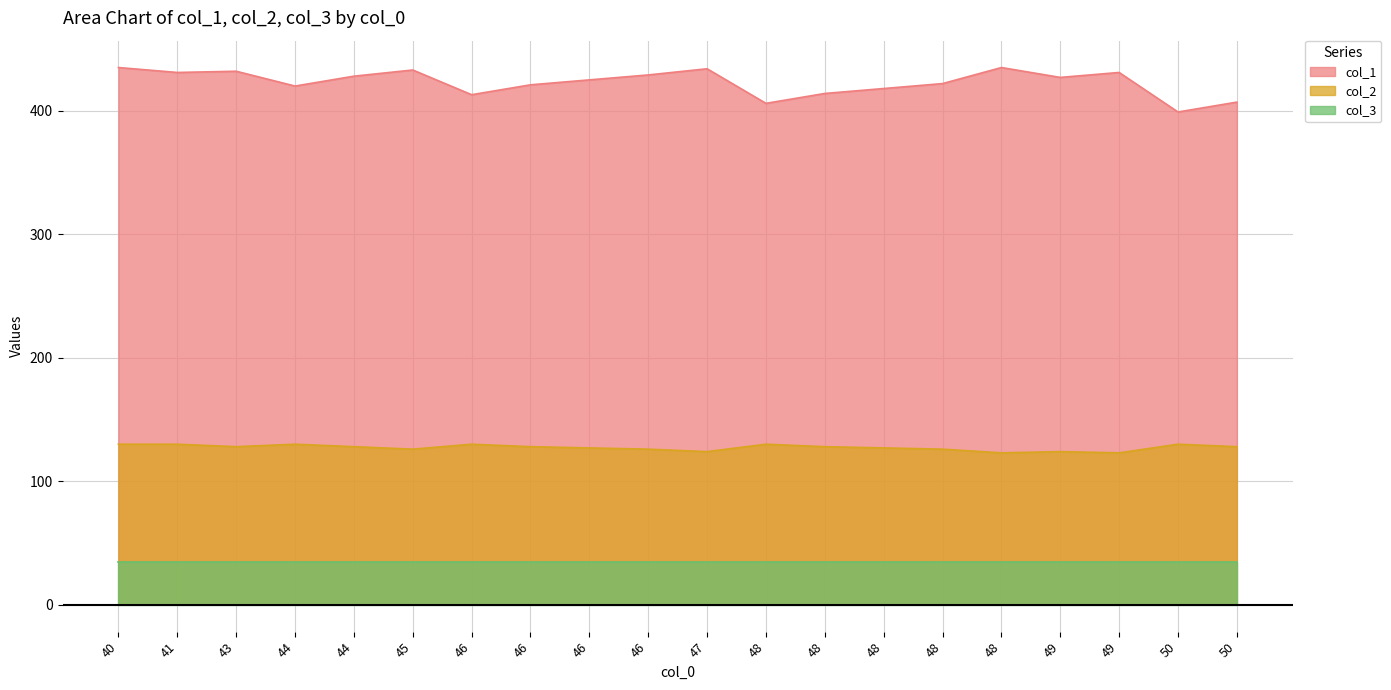

True or false: col_2 has a value of 128 at 50.

True